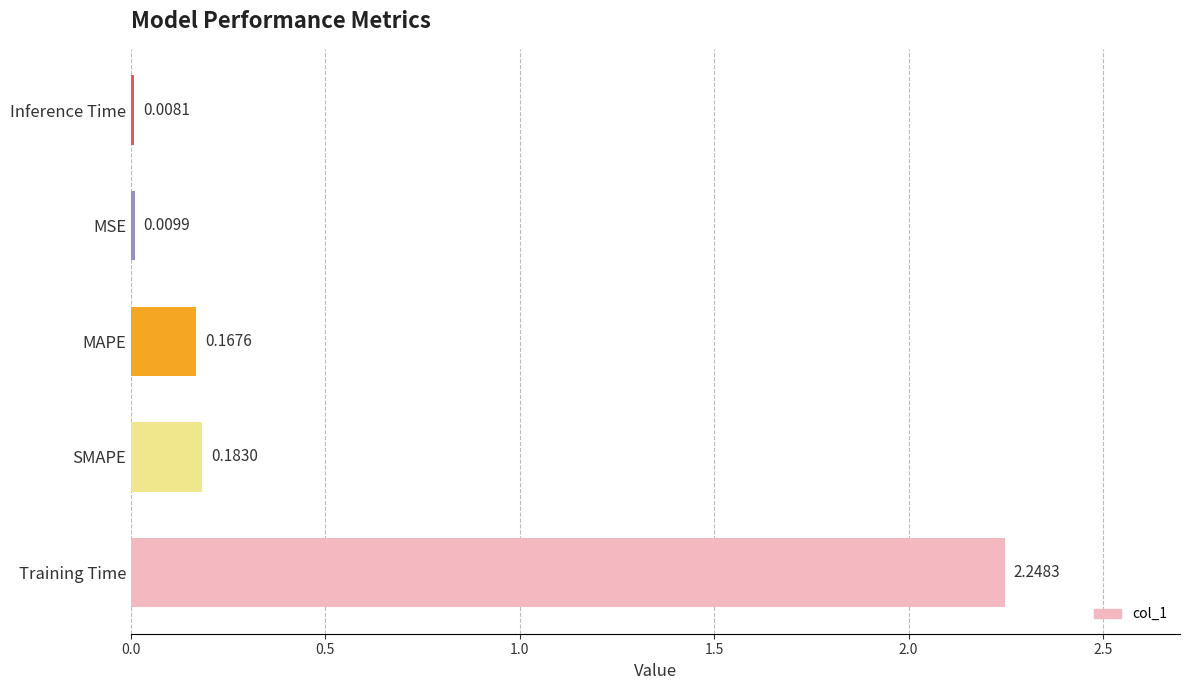

What is the sum of the values at Training Time and Inference Time?

2.3